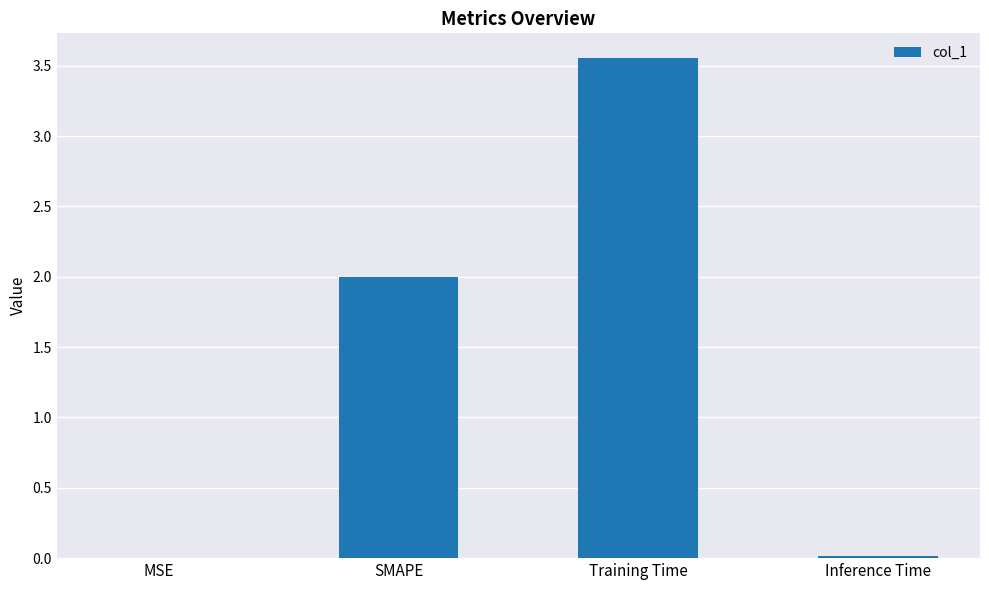

Between Training Time and SMAPE, which is larger?

Training Time